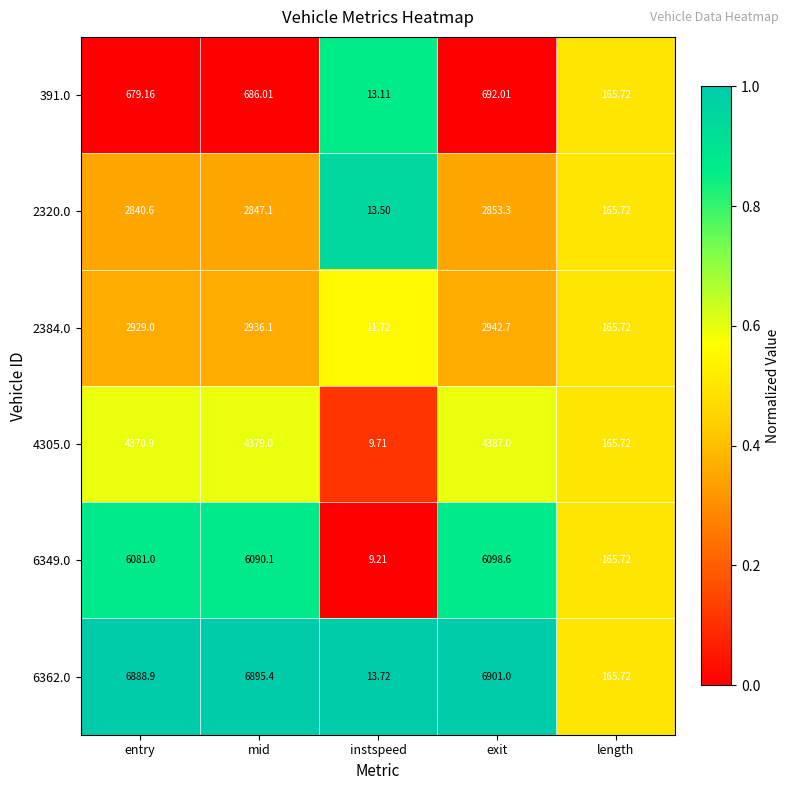

At which category does the chart reach its peak across all series?

exit